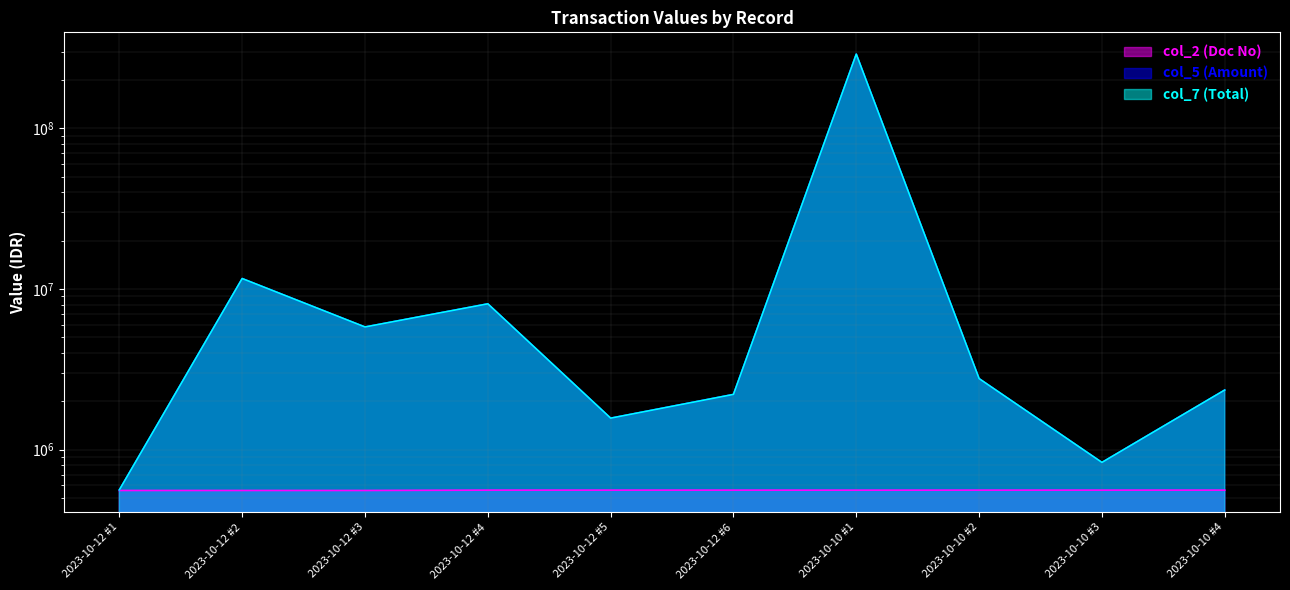

Reading left to right, what are all the values shown in this chart?

col_2: 2023-10-12 #1=556875	2023-10-12 #2=556937	2023-10-12 #3=556936	2023-10-12 #4=559511	2023-10-12 #5=559513	2023-10-12 #6=559512	2023-10-10 #1=559227	2023-10-10 #2=559504	2023-10-10 #3=559505	2023-10-10 #4=559509
col_5: 2023-10-12 #1=561719	2023-10-12 #2=11618841	2023-10-12 #3=5802495	2023-10-12 #4=8086115	2023-10-12 #5=1570231	2023-10-12 #6=2207250	2023-10-10 #1=289921500	2023-10-10 #2=2768000	2023-10-10 #3=832500	2023-10-10 #4=2350108
col_7: 2023-10-12 #1=561719	2023-10-12 #2=11618841	2023-10-12 #3=5802495	2023-10-12 #4=8086115	2023-10-12 #5=1570231	2023-10-12 #6=2207250	2023-10-10 #1=289921500	2023-10-10 #2=2768000	2023-10-10 #3=832500	2023-10-10 #4=2350108